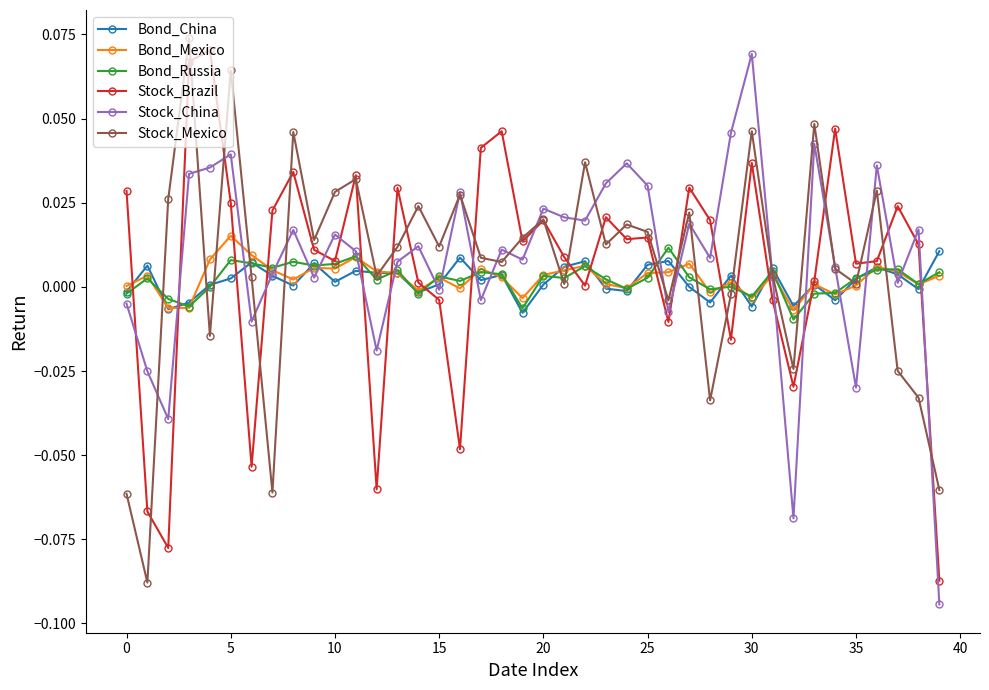

True or false: Bond_Mexico has more than 2 points higher than both neighbors.

True